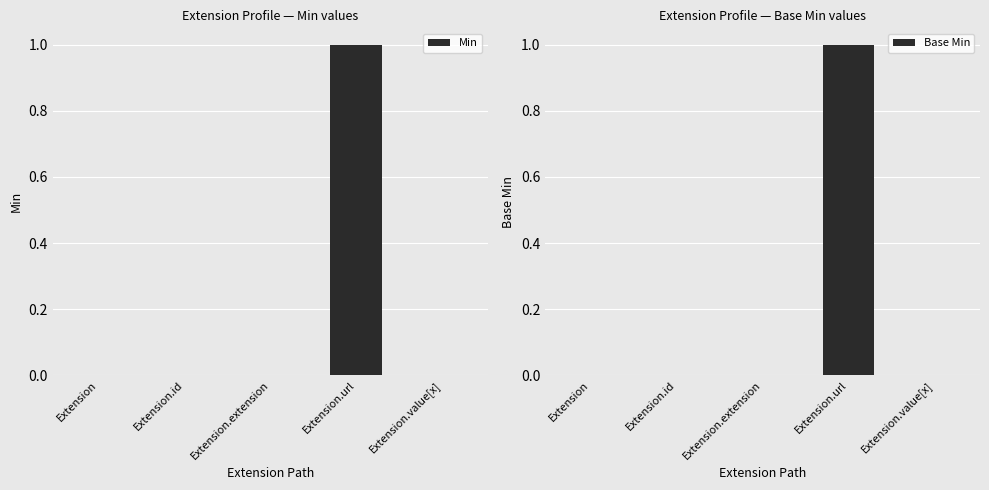

How many values in Base Min are above zero?

1